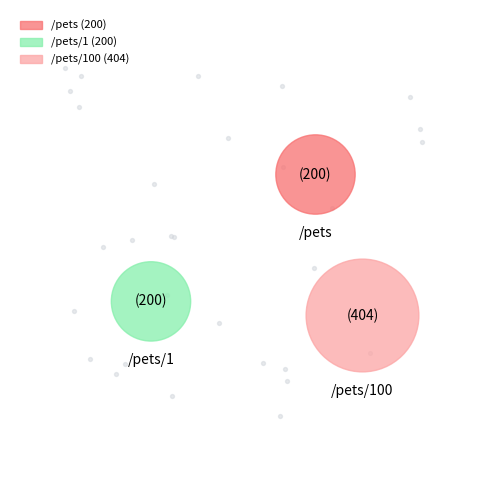

How much of the chart is everything except /pets/100?

49.8%